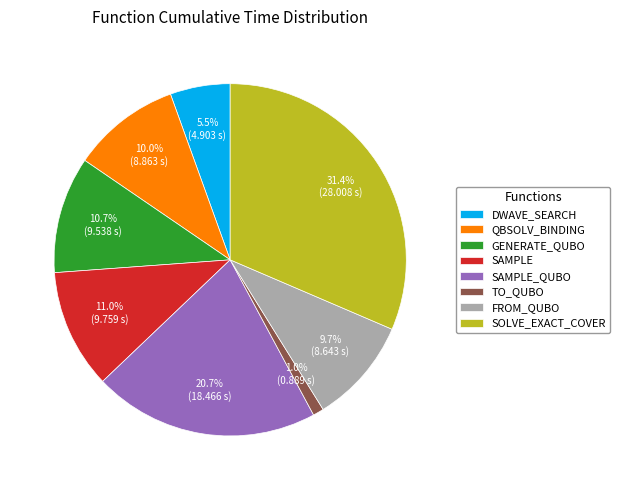

Which has a higher value, SAMPLE_QUBO or SAMPLE?

SAMPLE_QUBO